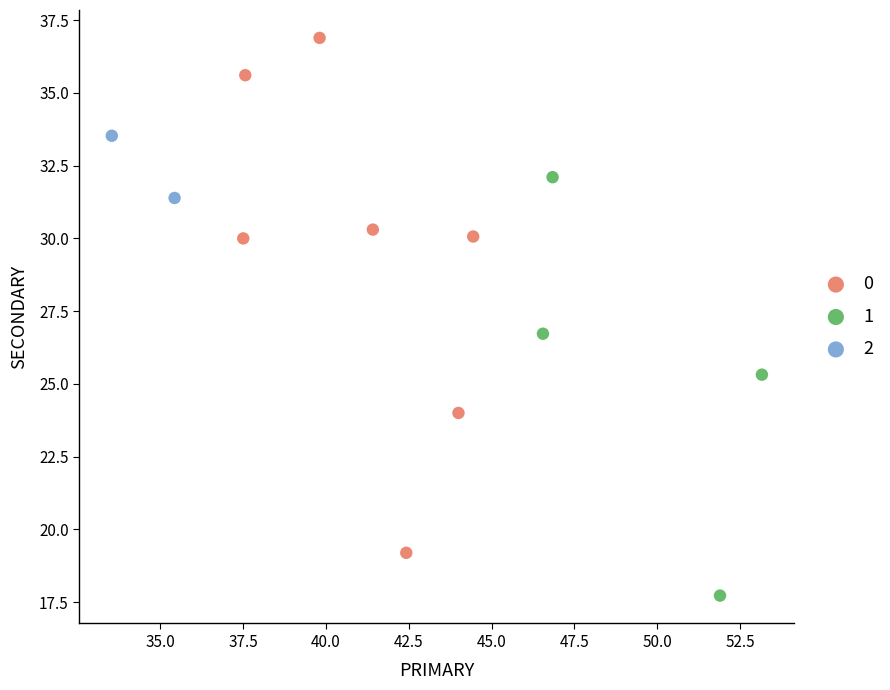

Which series reaches the minimum Y coordinate?

1